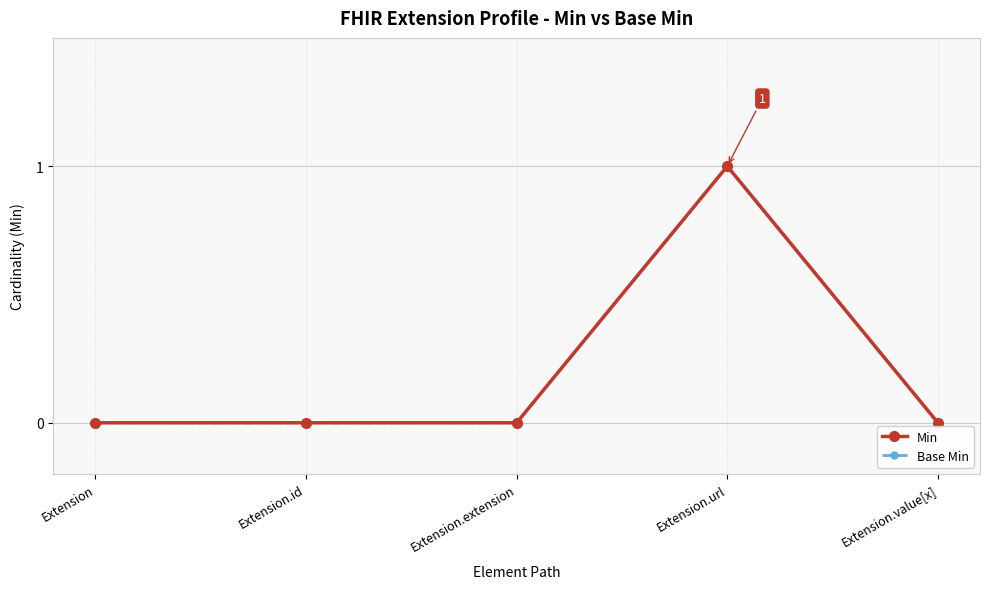

What is the difference between the maximum and minimum values in the Min series?

1